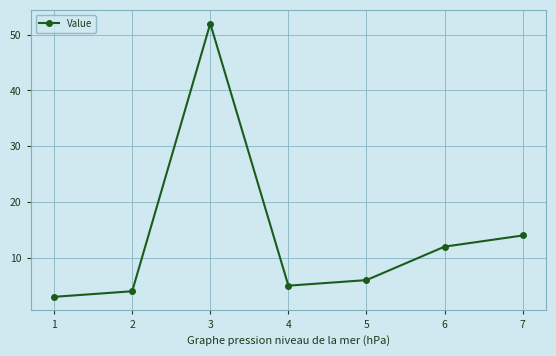

Reading left to right, list all the values displayed in this chart.

3	4	52	5	6	12	14